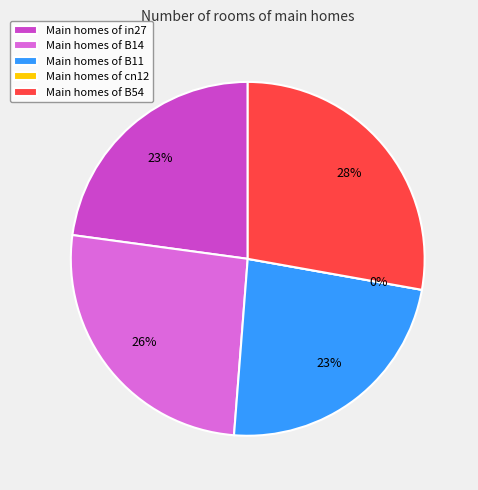

What is the smallest slice in the pie chart?

cn12